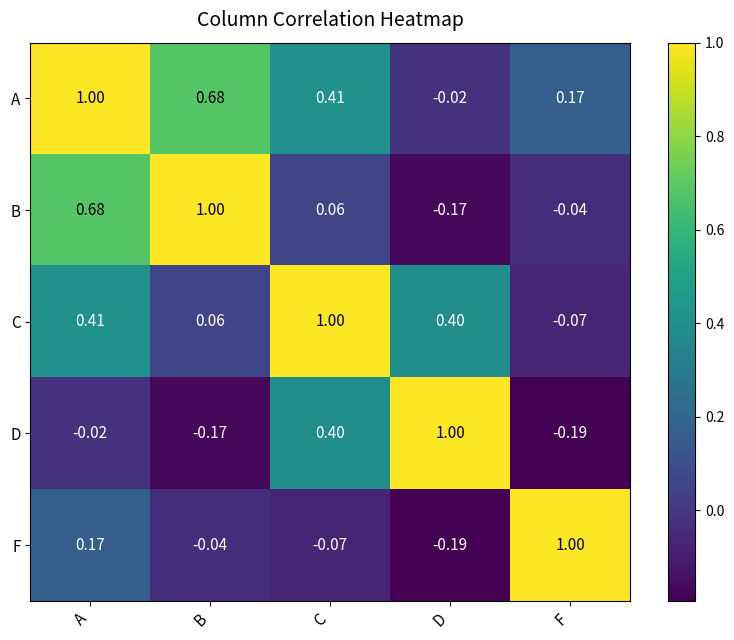

At F, list the series in order from smallest to largest.

D, C, B, A, F